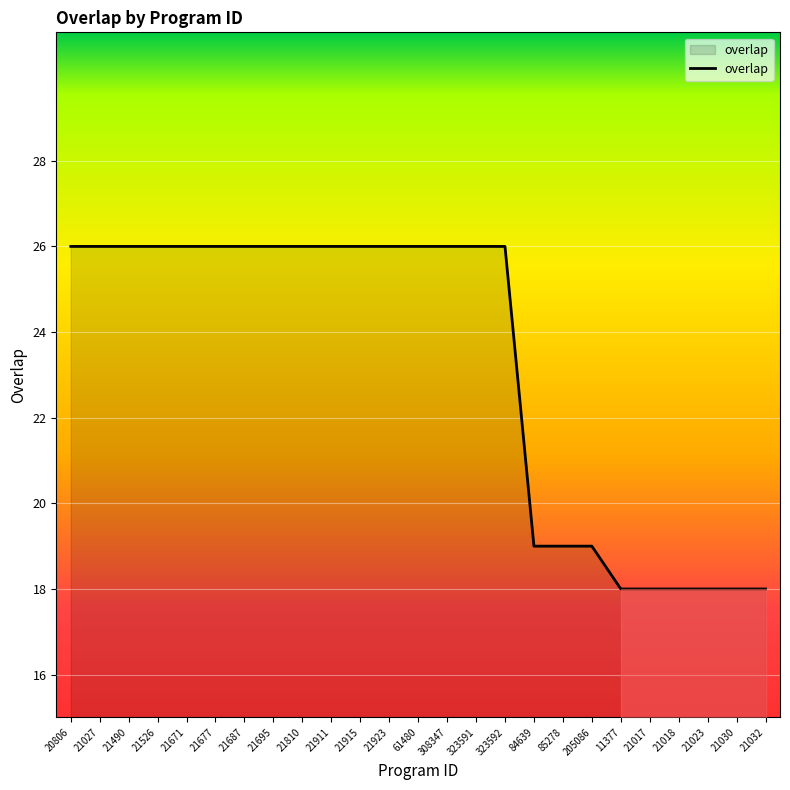

What is the ratio of the value at 21695 to the value at 84639?

1.4